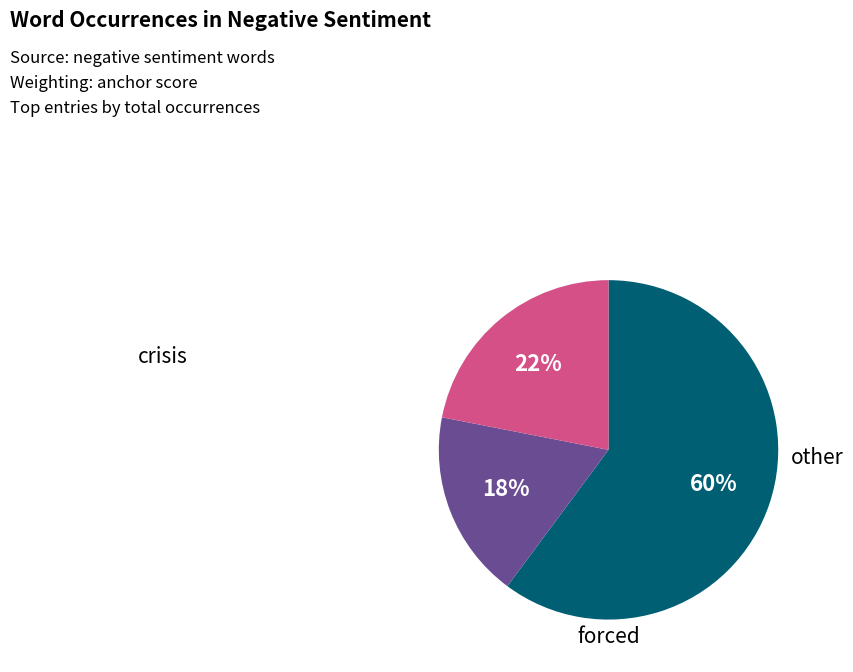

To the nearest percent, what is the average slice percentage?

33%